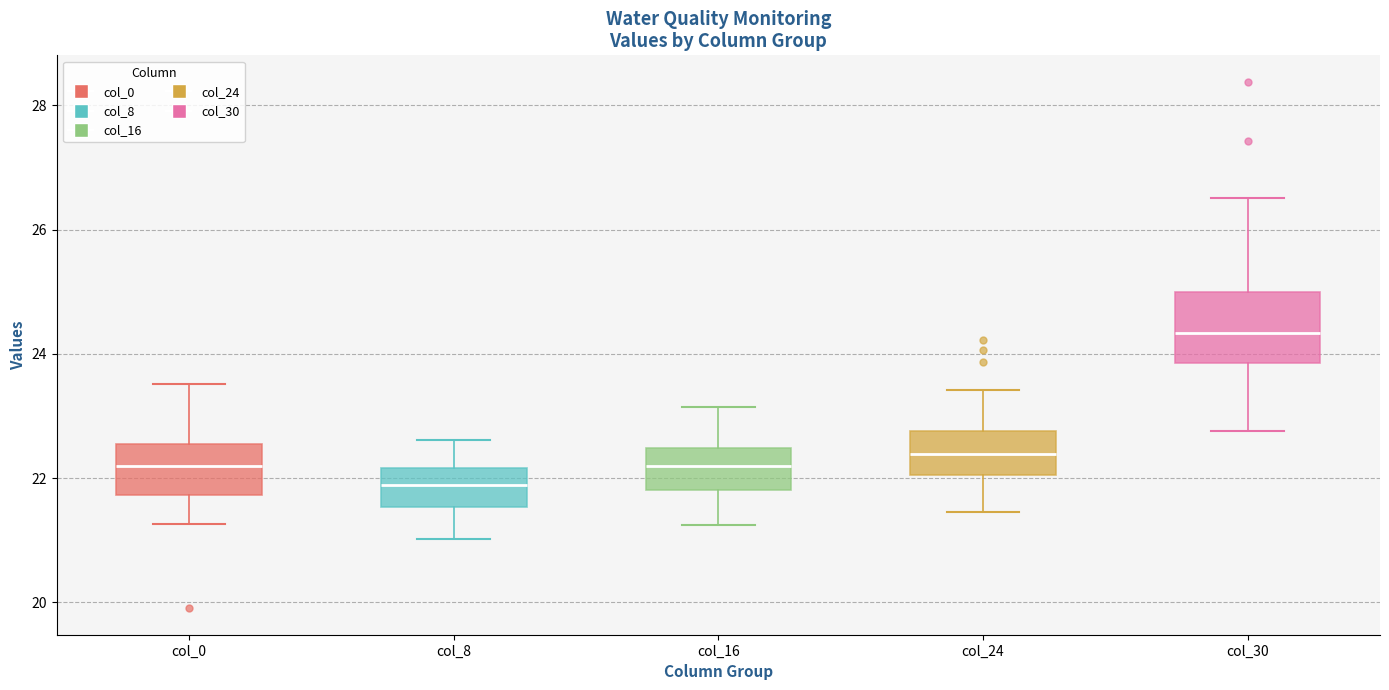

Reading left to right, read every box against the y-axis: the position of its median line, the range the box covers, and the ends of its whiskers. The values are not printed on the chart, so give them approximately, as read against the axis.

col_0: median 22.2, box 21.8 to 22.6, whiskers 21.2 to 23.6
col_8: median 21.8, box 21.6 to 22.2, whiskers 21.0 to 22.6
col_16: median 22.2, box 21.8 to 22.4, whiskers 21.2 to 23.2
col_24: median 22.4, box 22.0 to 22.8, whiskers 21.4 to 23.4
col_30: median 24.4, box 23.8 to 25.0, whiskers 22.8 to 26.6